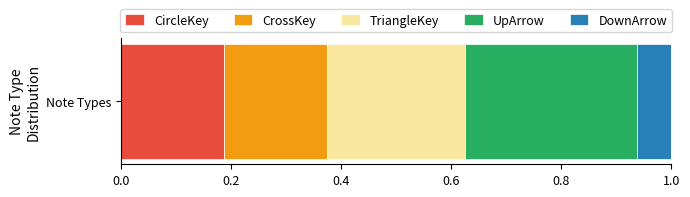

List the labels in order of CircleKey value, largest first.

Note Types